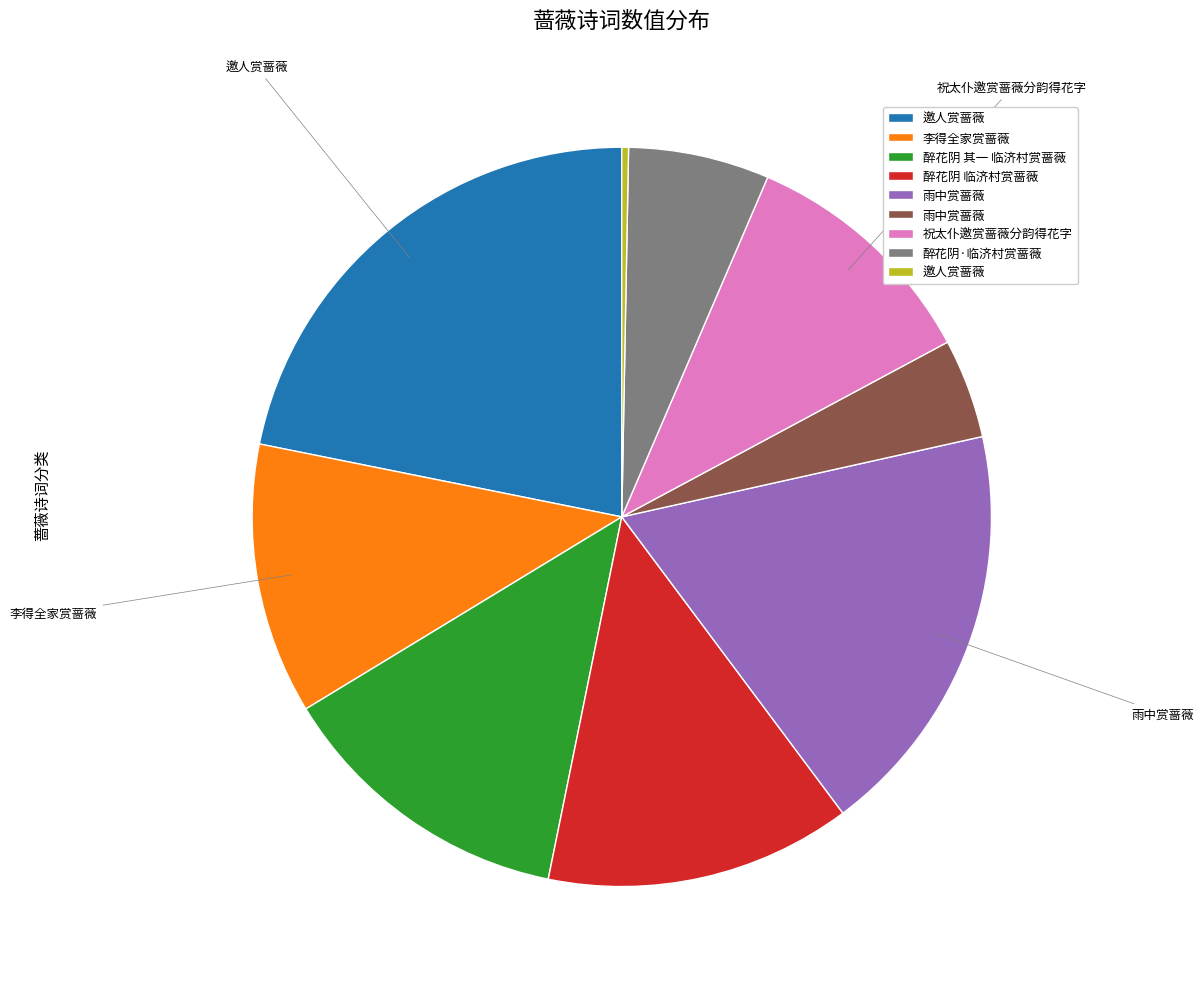

Is there any slice that represents more than half of the pie?

No